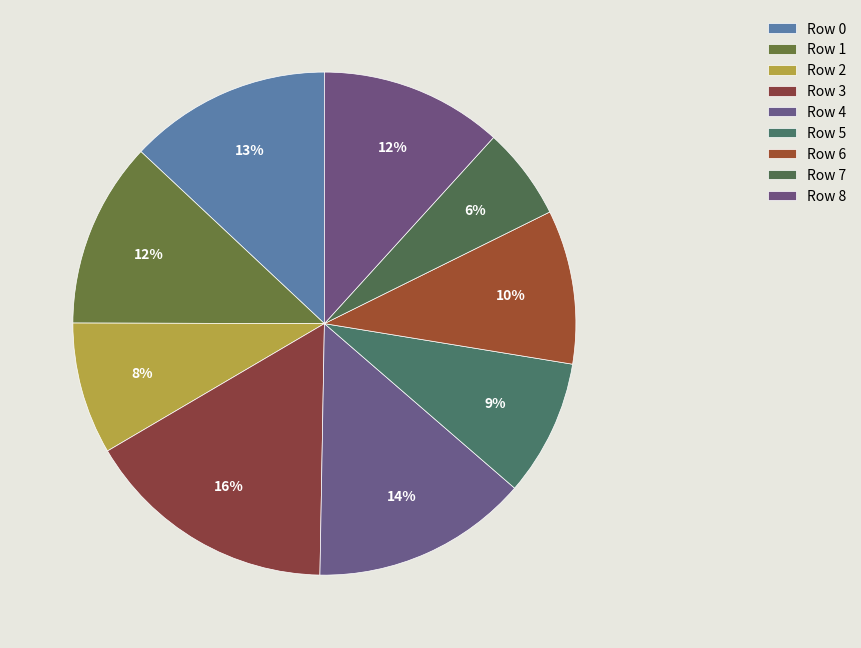

Combined, what portion of the pie is Row 0 and Row 7?

19.0%